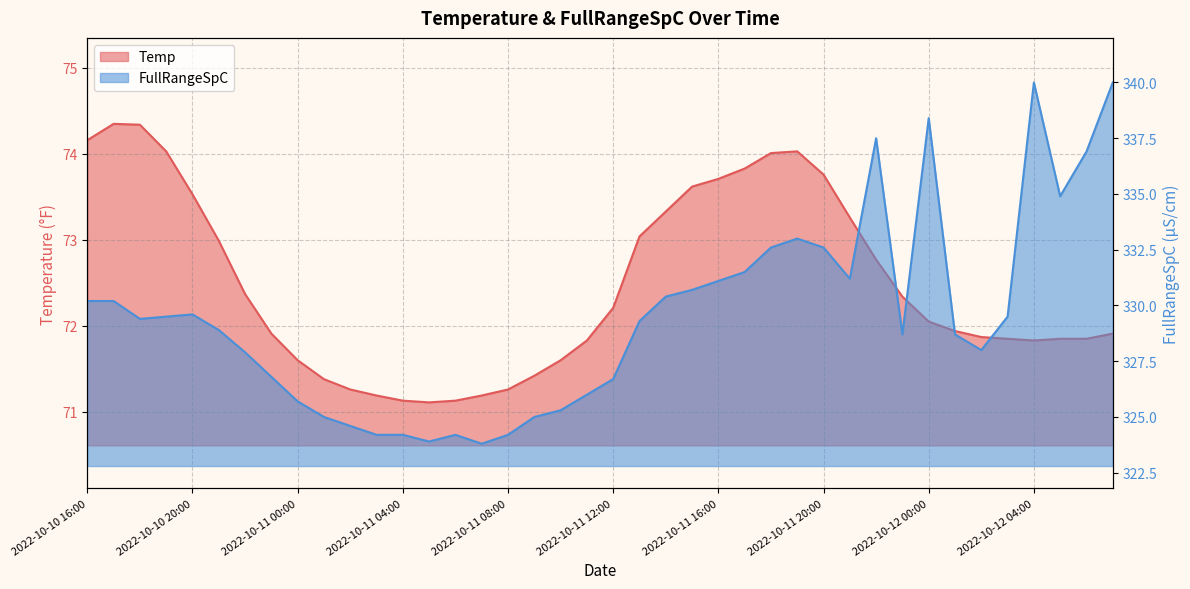

What is the maximum value shown in the chart?

340.0